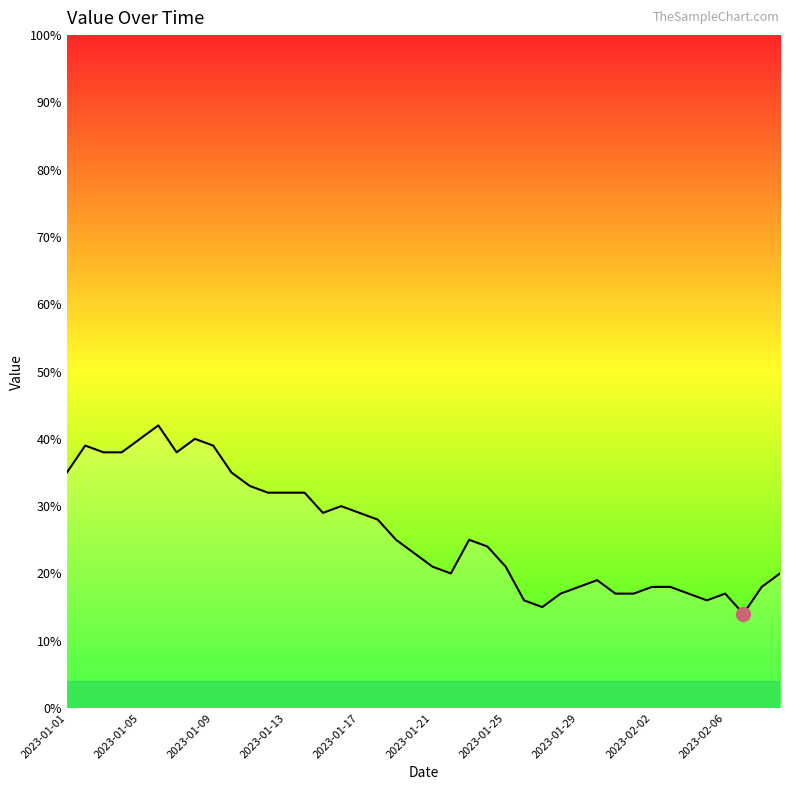

What is the maximum value shown in the chart?

42